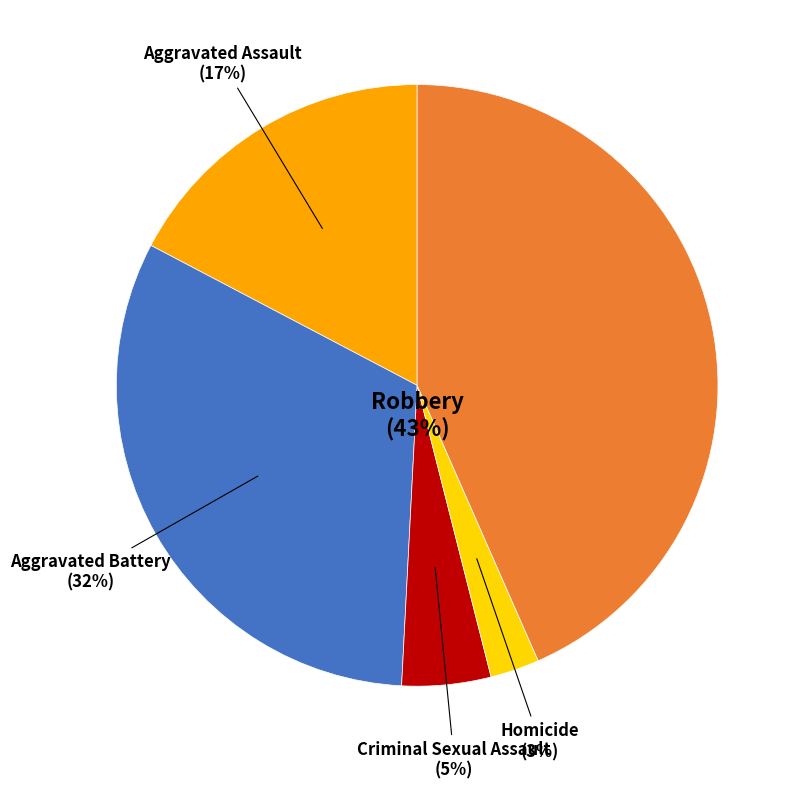

Which slice is the smallest?

Homicide